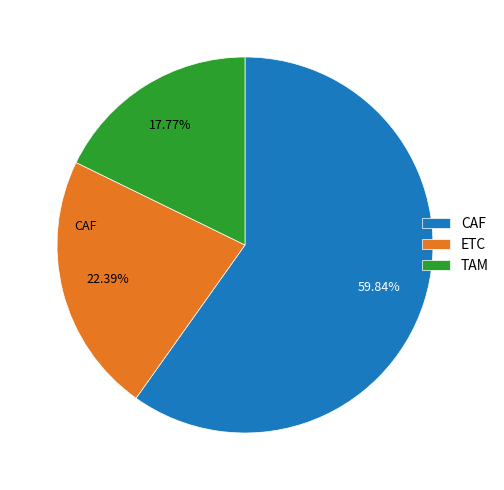

What percentage is the ETC slice, to the nearest percent?

22%